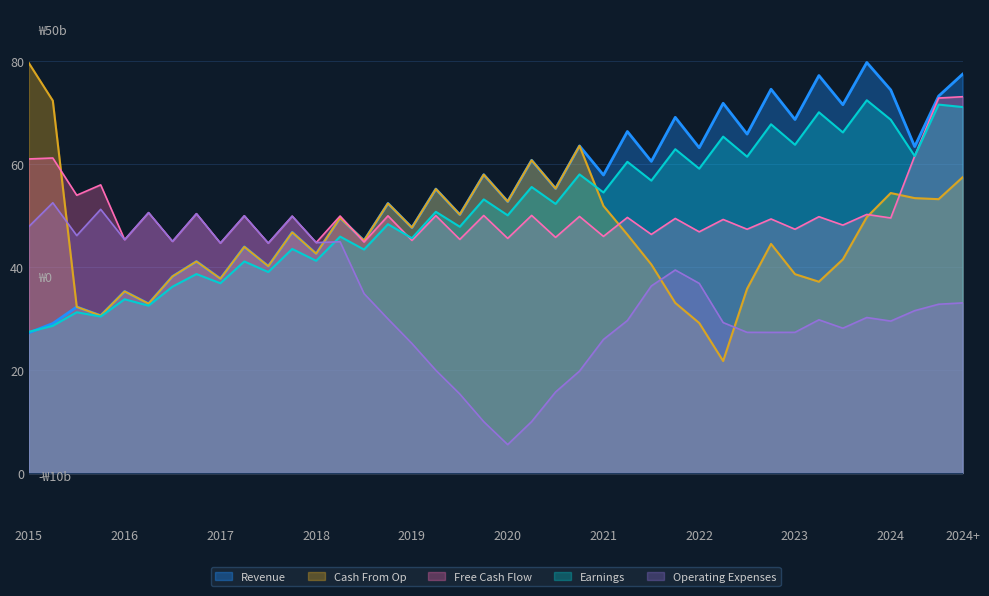

The value of Earnings at 0 is 101.6. True or false?

False